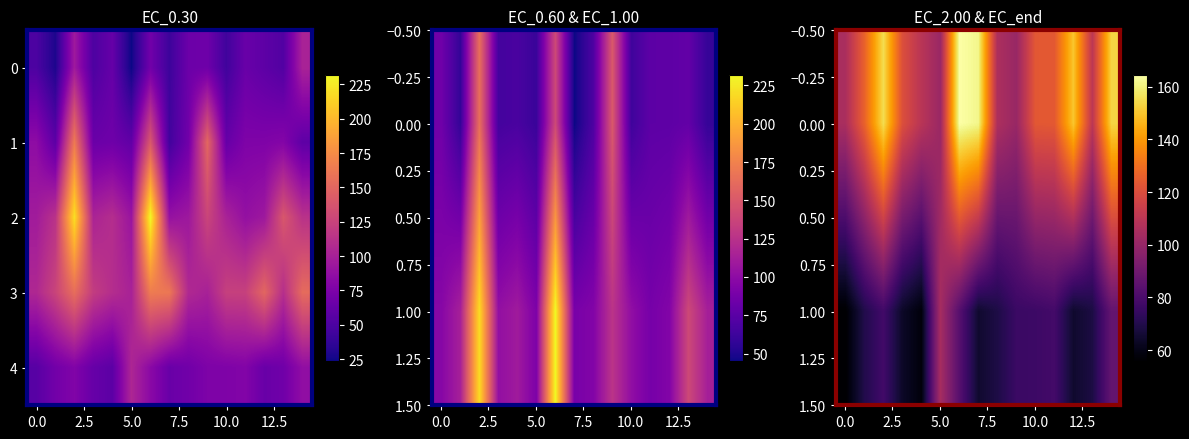

Which series has the widest spread of values?

2